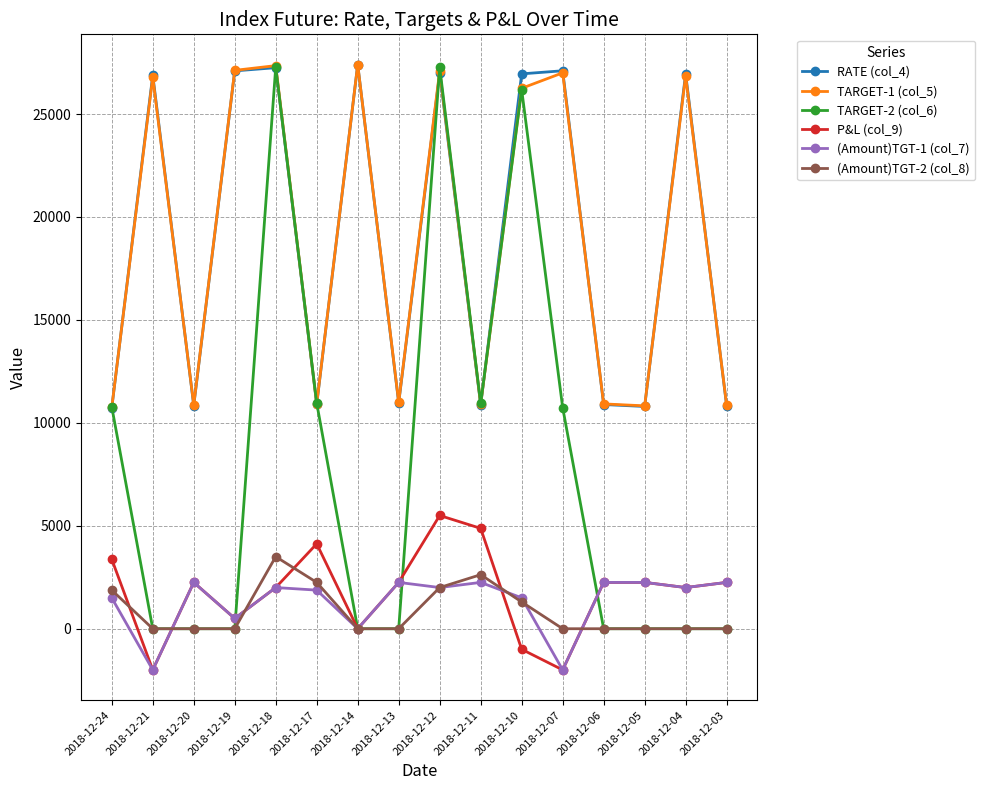

True or false: P&L (col_9) and RATE (col_4) intersect in this chart.

False